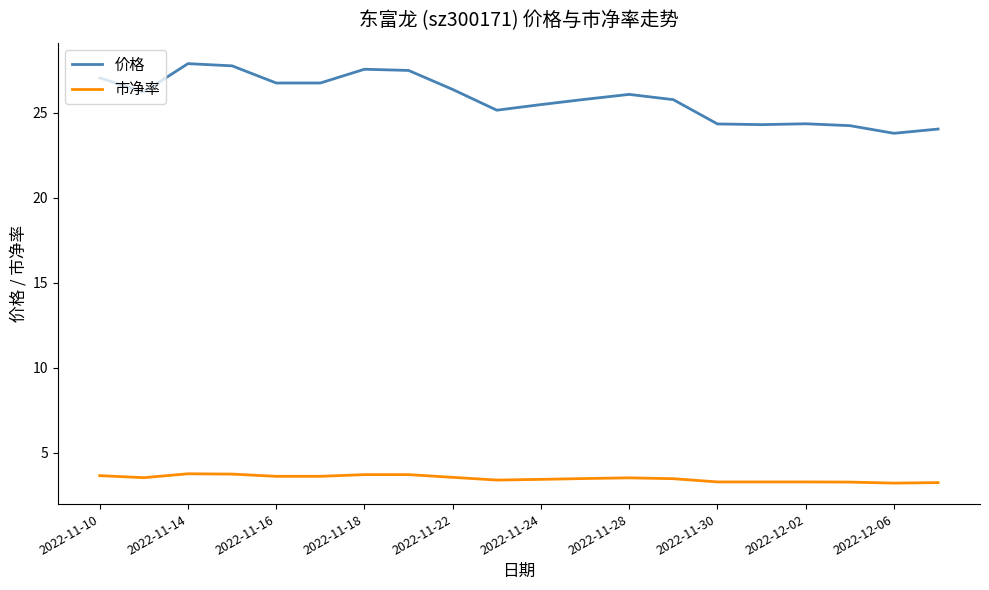

Which series has the largest total across all categories?

价格